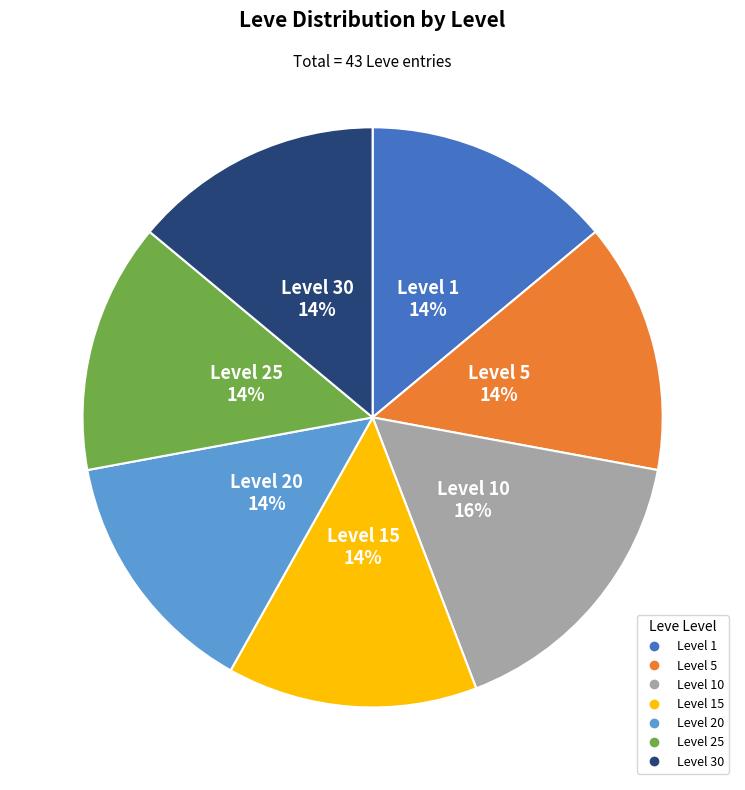

Count the number of slices in the pie.

7